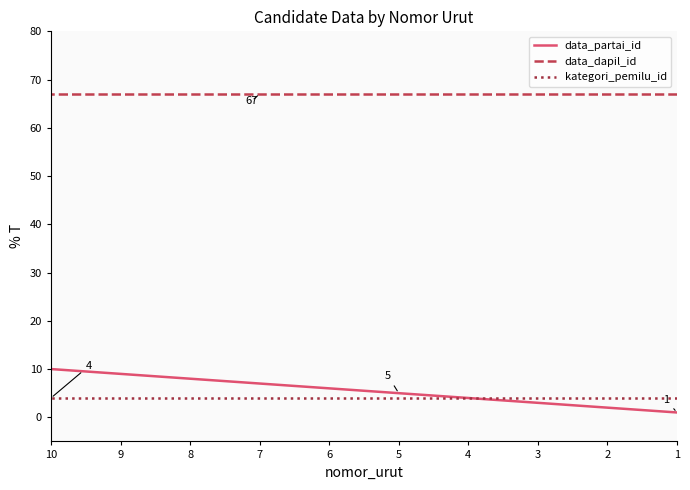

Rank the series by their maximum value, from highest to lowest.

data_dapil_id, data_partai_id, kategori_pemilu_id